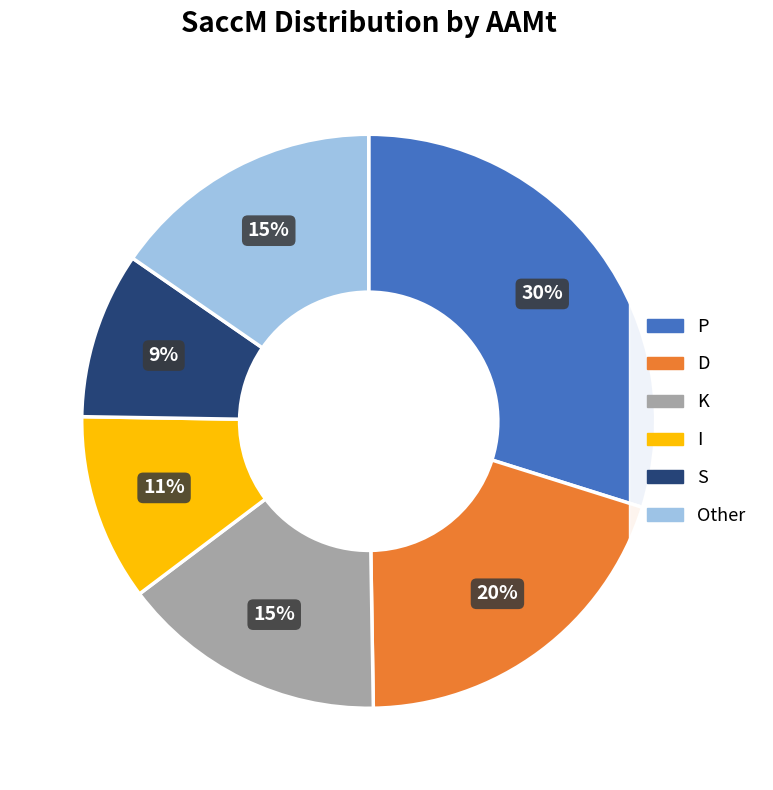

Is there any slice that represents more than half of the pie?

No